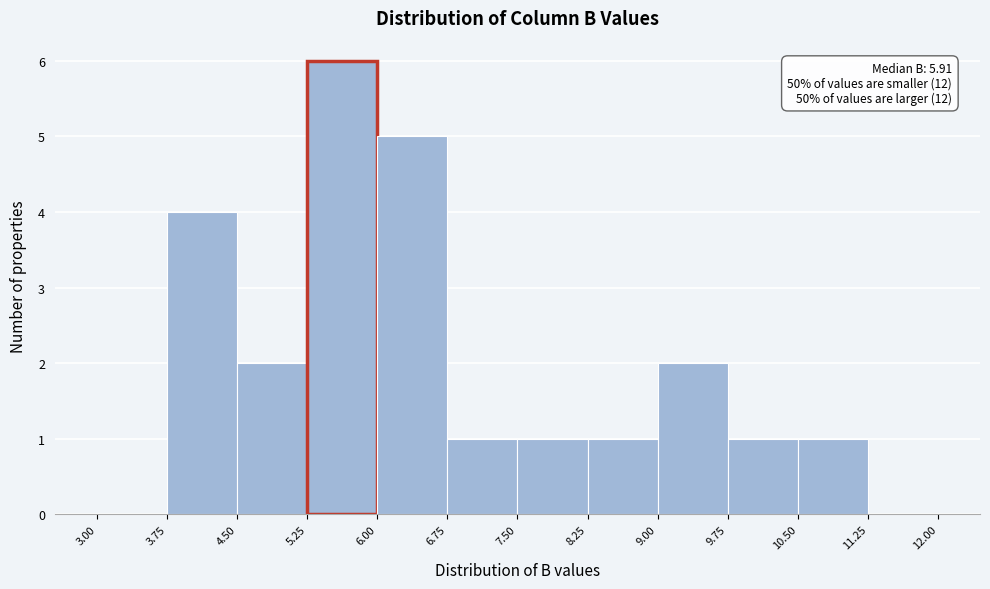

Which range on the x-axis has the tallest bar?

5.25 to 6.00